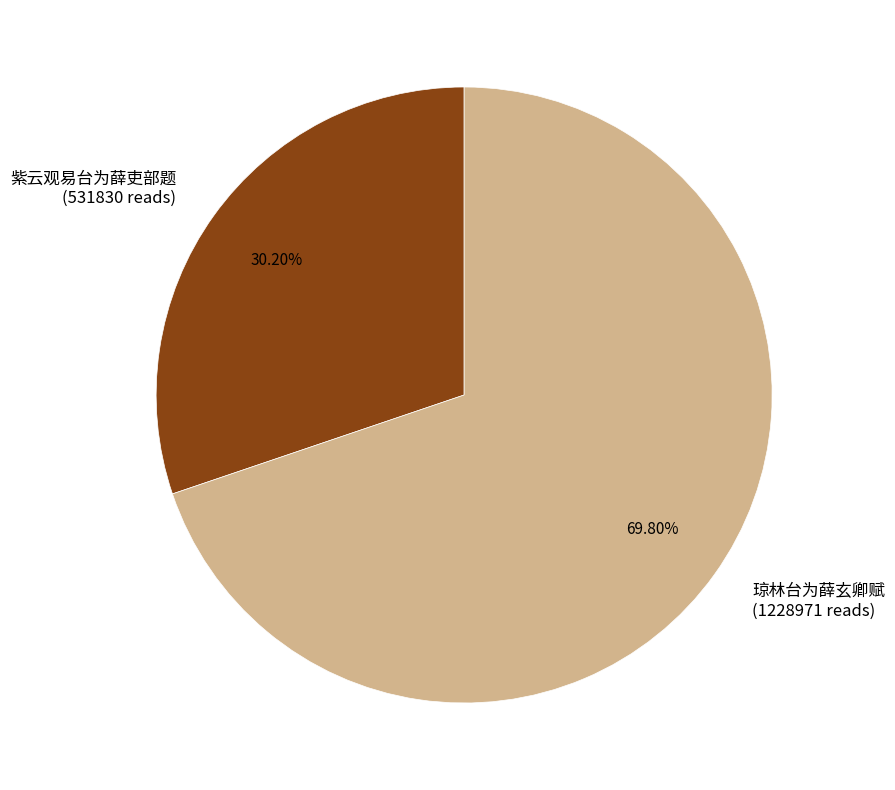

What is the majority slice?

琼林台为薛玄卿赋